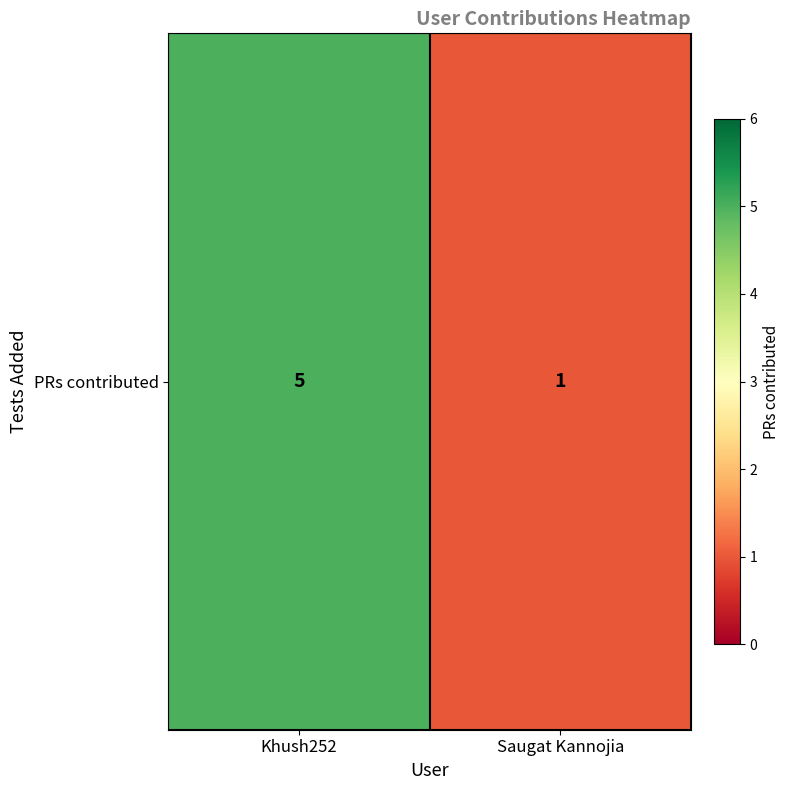

What is the maximum value shown in the chart?

5